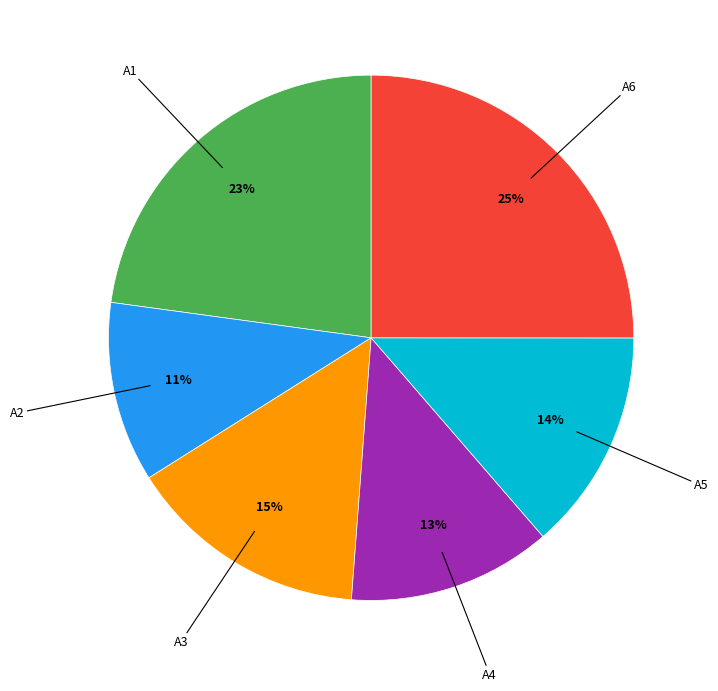

What is the largest slice in the pie chart?

A6